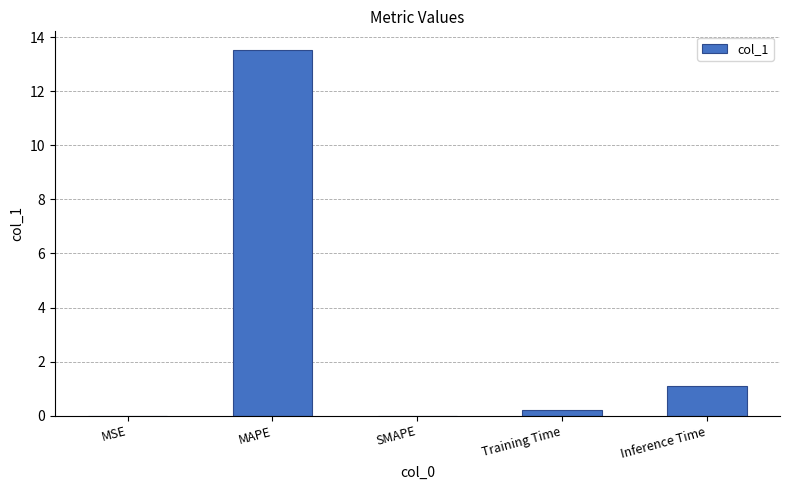

Which label corresponds to the largest value in the chart?

MAPE